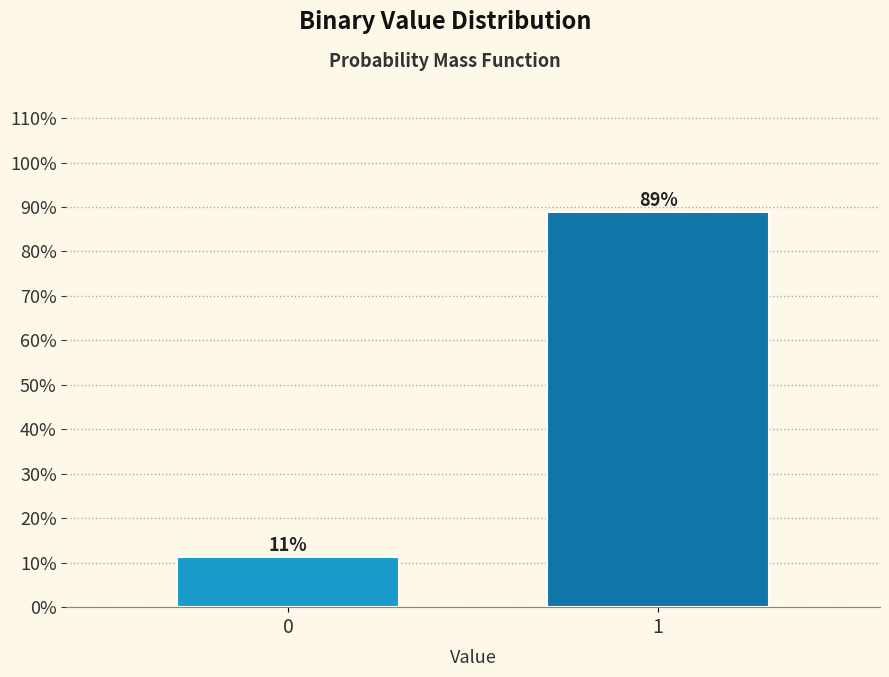

What value does the data have at 1?

88.8